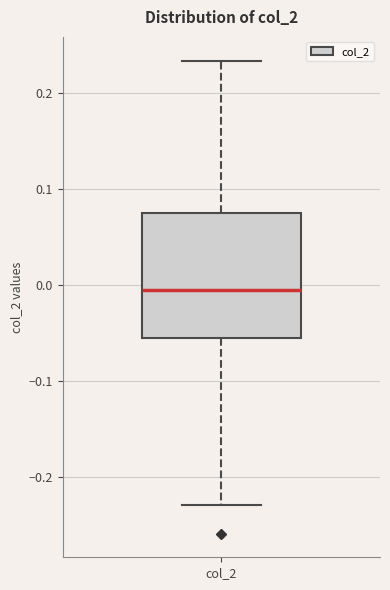

Read this box plot against the y-axis: the position of the median line, the range covered by the box, and the ends of both whiskers. The values are not printed on the chart, so give them approximately, as read against the axis.

median -0.01, box -0.06 to 0.07, whiskers -0.23 to 0.23